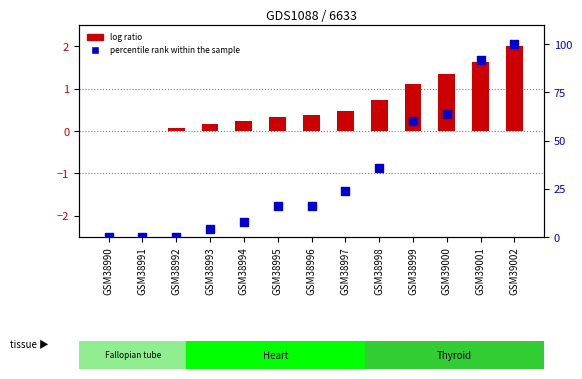

At how many categories does at least one series exceed 50?

4